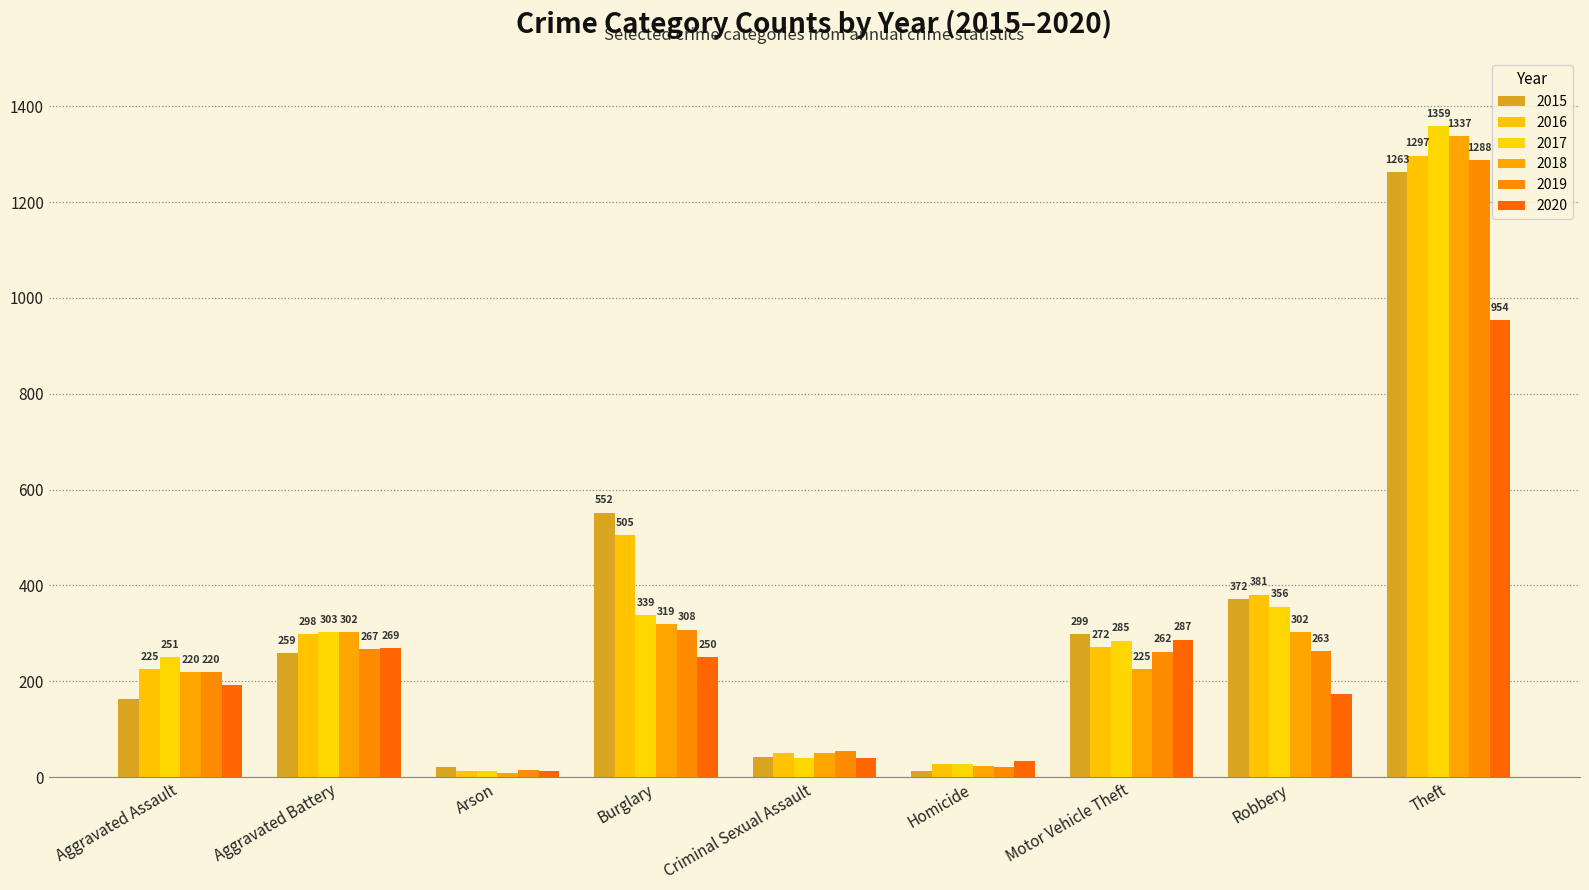

Rank the series by their maximum value, from lowest to highest.

2020, 2015, 2019, 2016, 2018, 2017